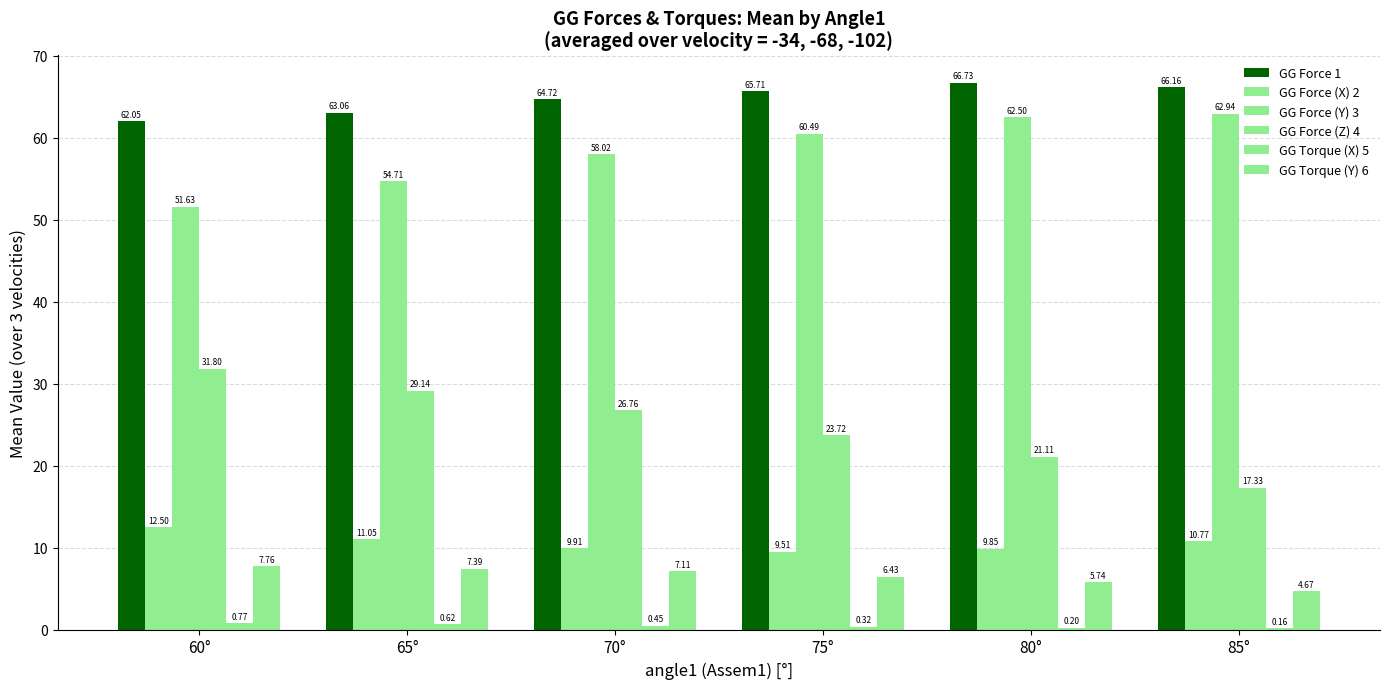

How many data points in GG Torque (Y) 6 are above 7?

3